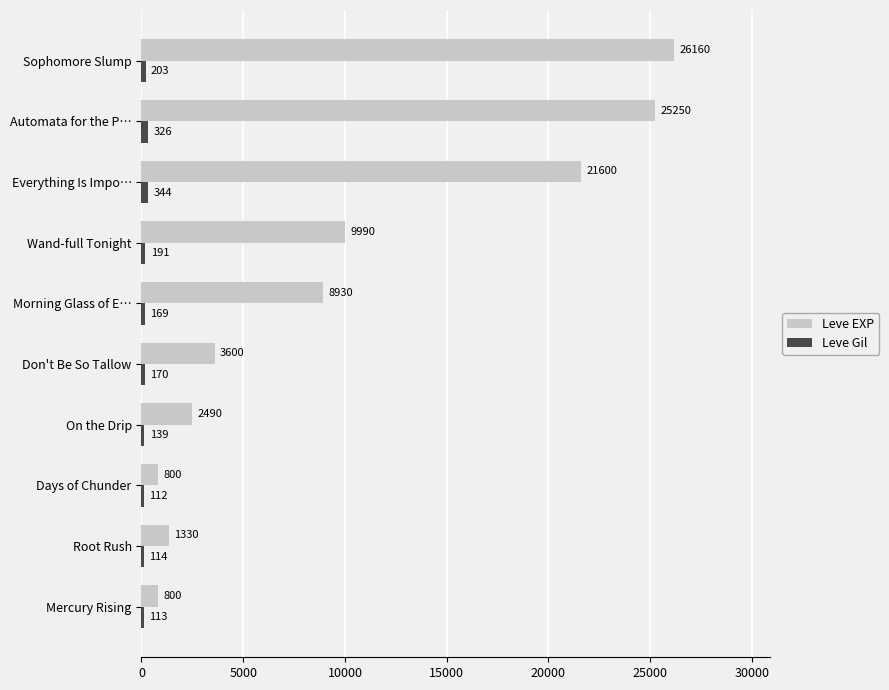

Is it true that Leve EXP equals 2490 at On the Drip?

True